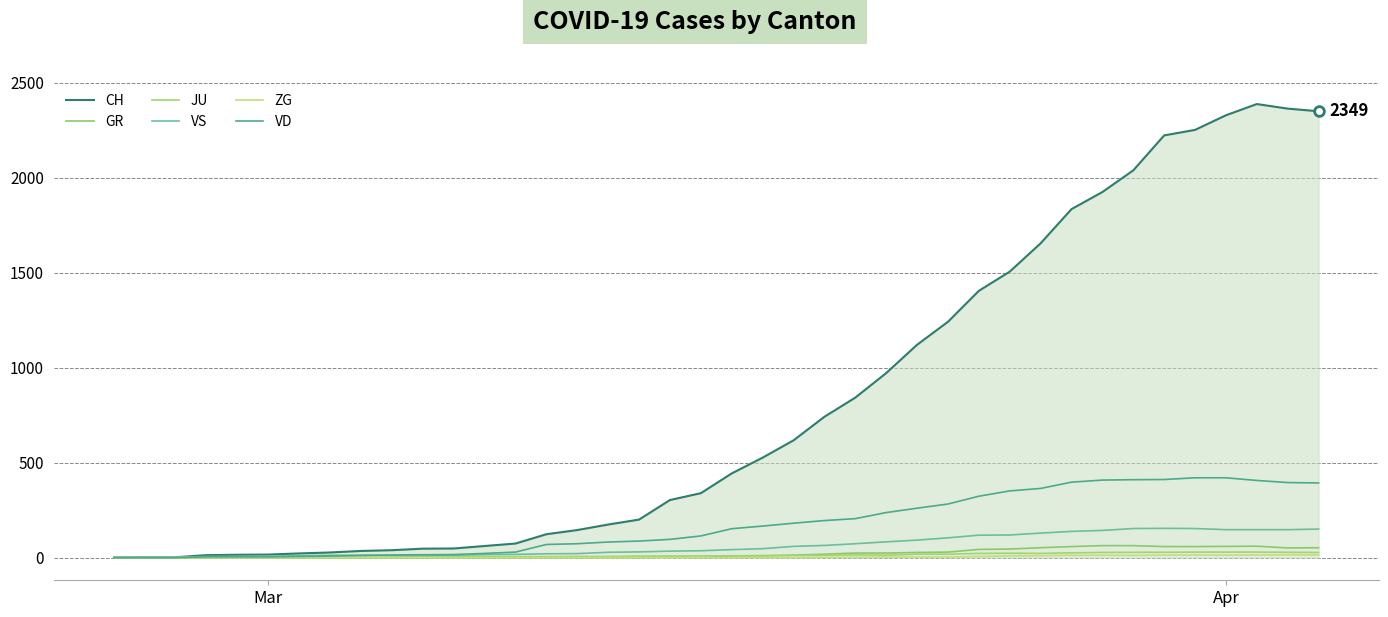

Is this an area chart (filled region under the line)?

Yes